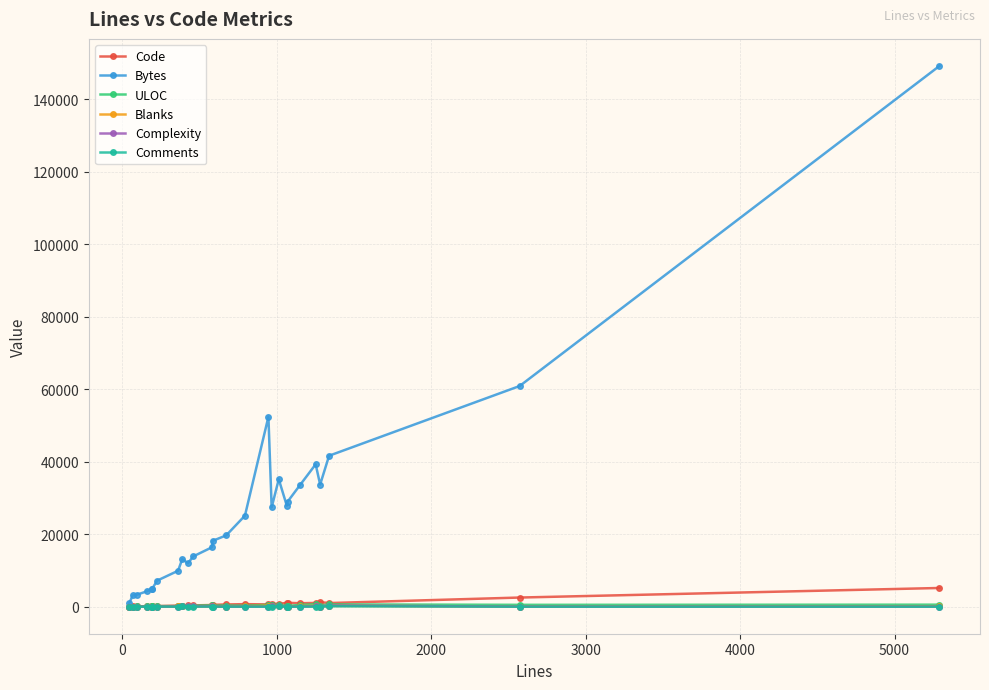

What is the difference between the maximum and minimum values in the Bytes series?

148278